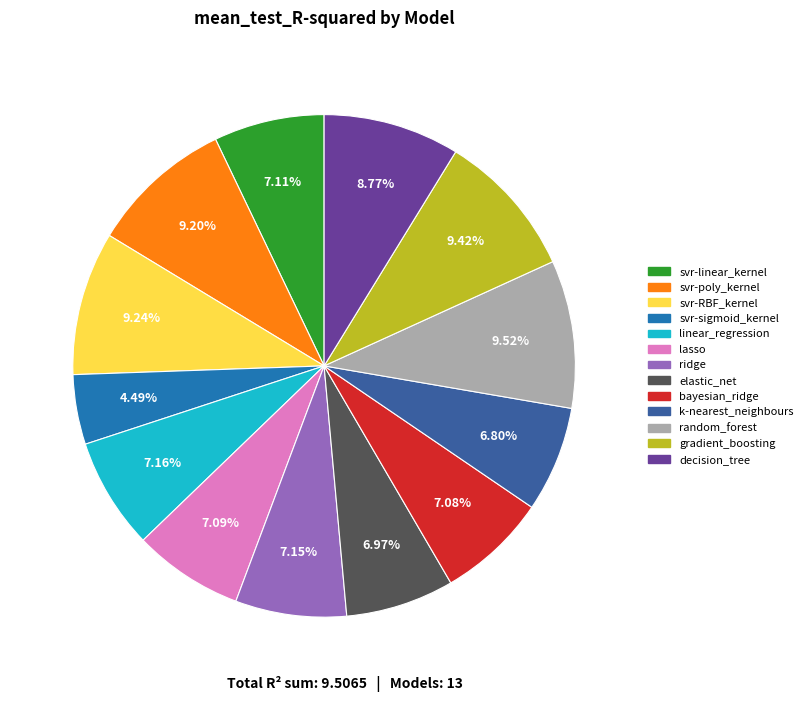

Is it true that lasso is 7% of the pie?

True